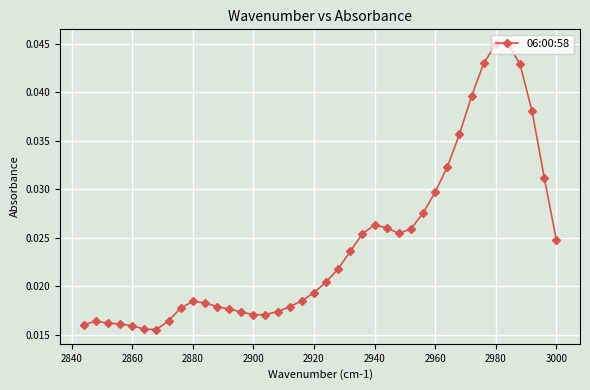

Is this an area chart (filled region under the line)?

No